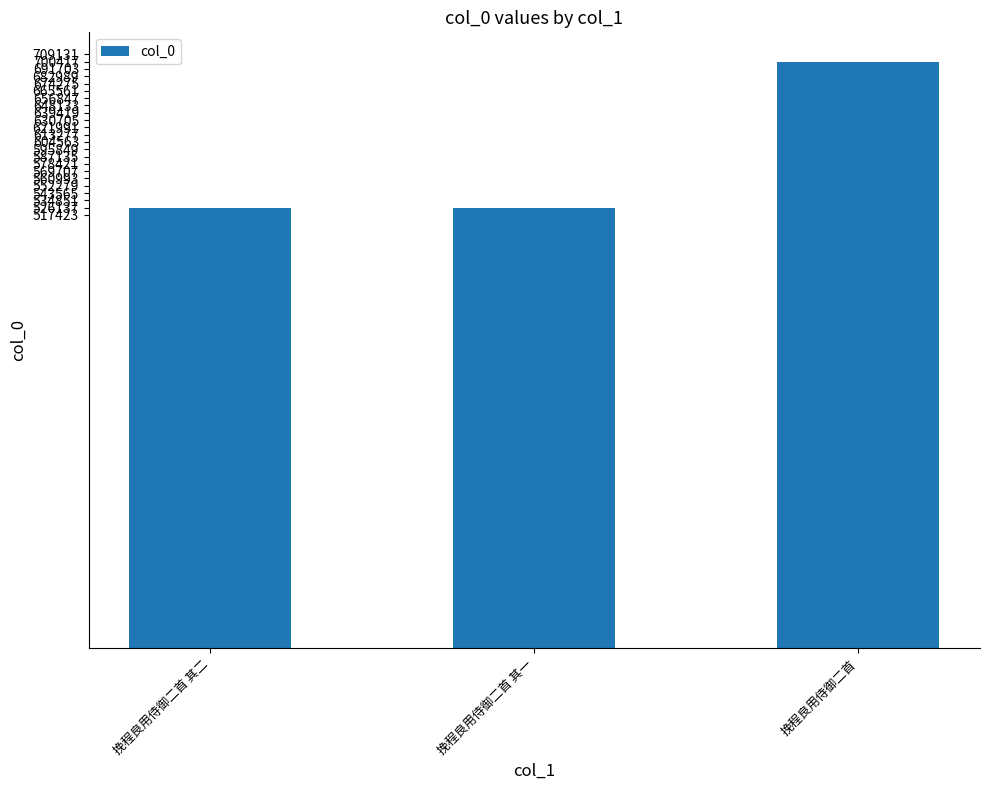

What is the minimum value shown in the chart?

526137